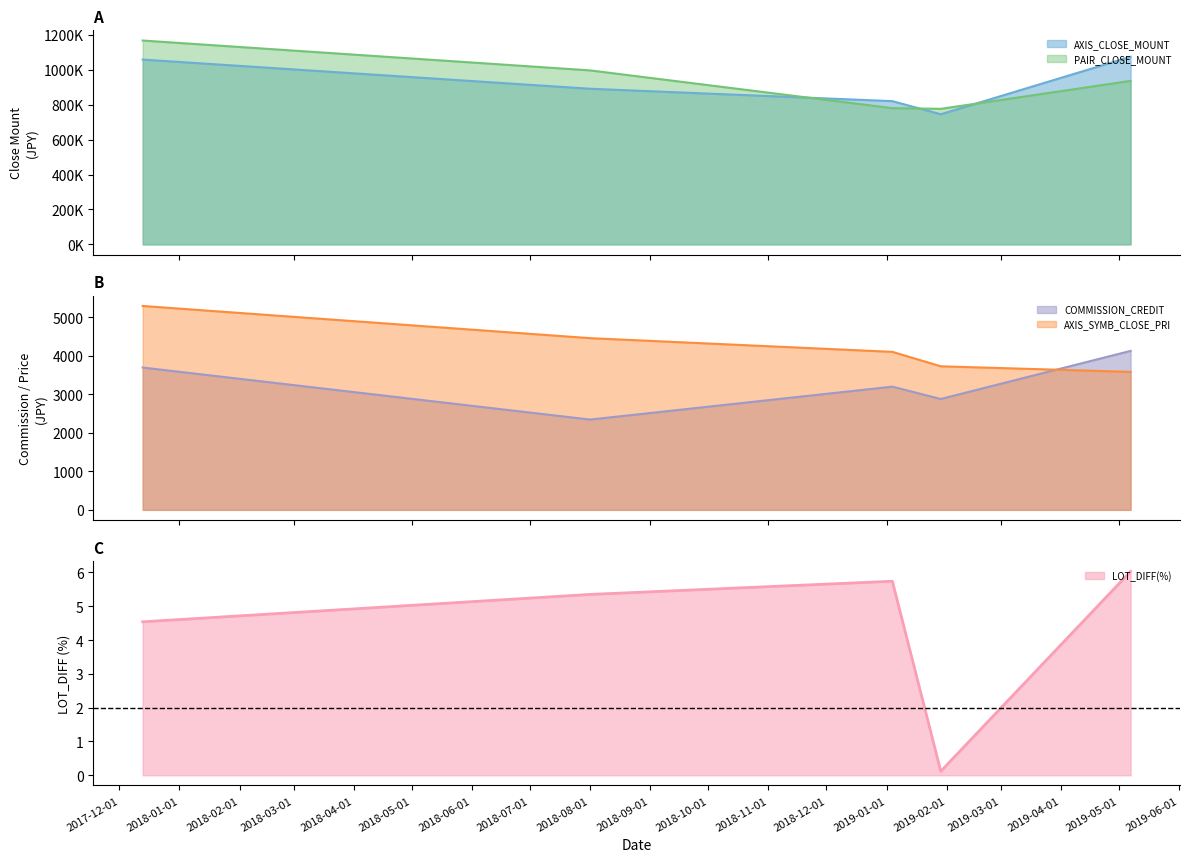

True or false: AXIS_CLOSE_MOUNT and COMMISSION_CREDIT intersect in this chart.

False